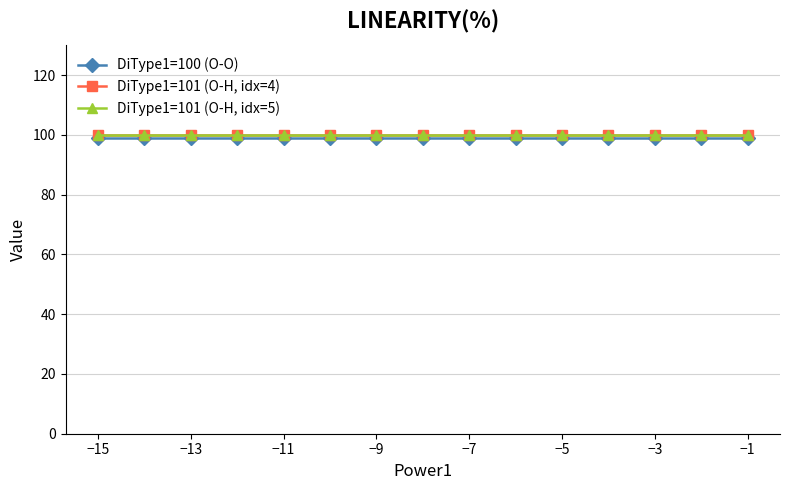

Which category has the highest value in the DiType1=101 (O-H, idx=5) series?

−1